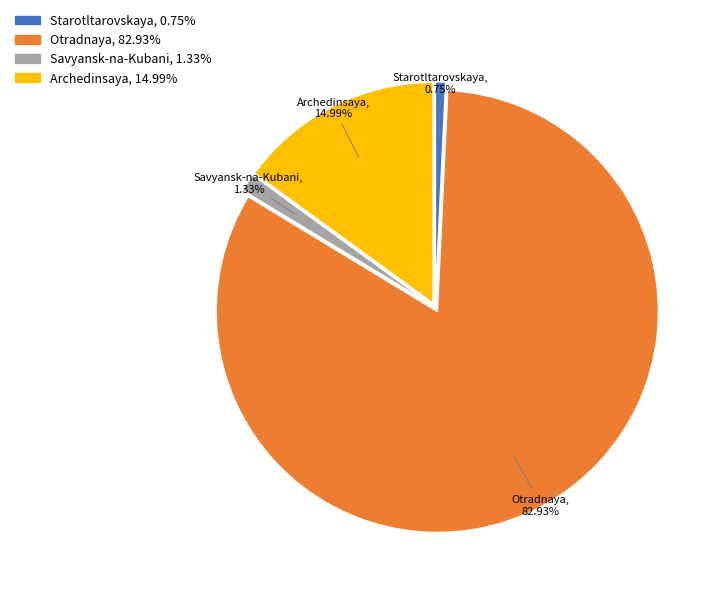

What percentage is the Savyansk-na-Kubani slice, to the nearest percent?

1%